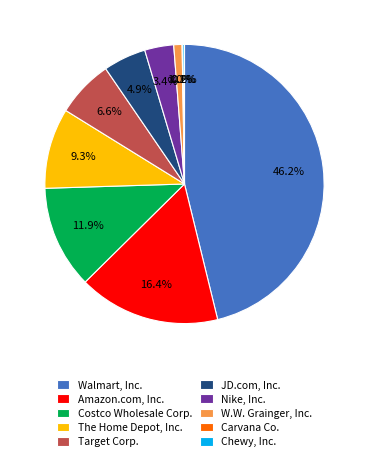

To the nearest percent, what percentage of the pie is Walmart, Inc.?

46%